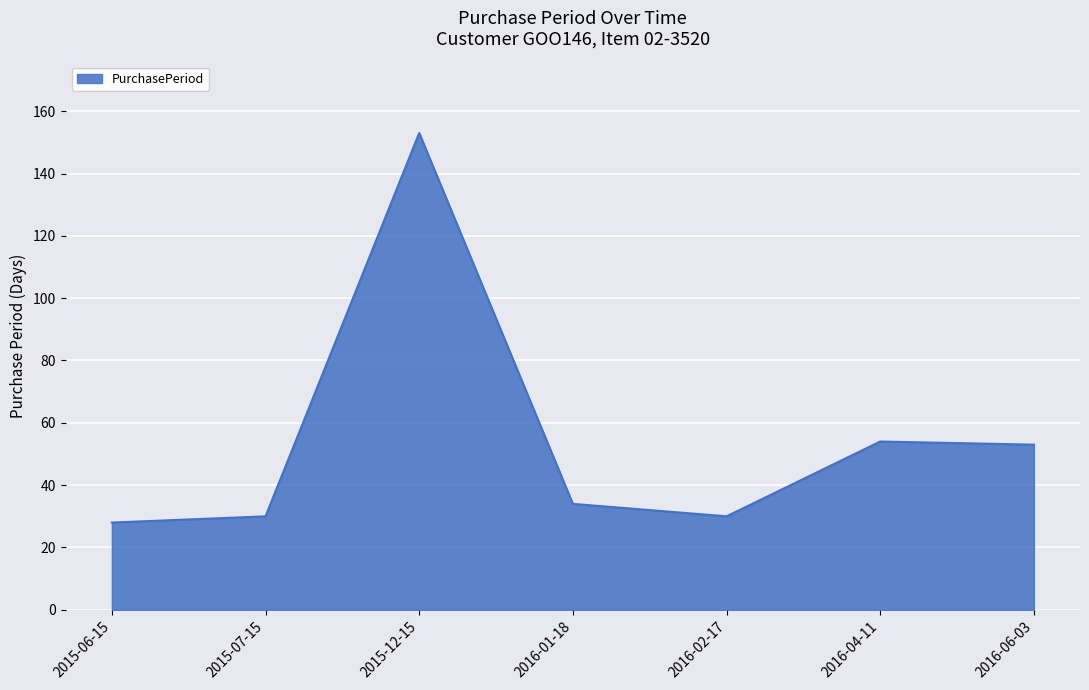

What is the difference between the maximum and minimum values?

125